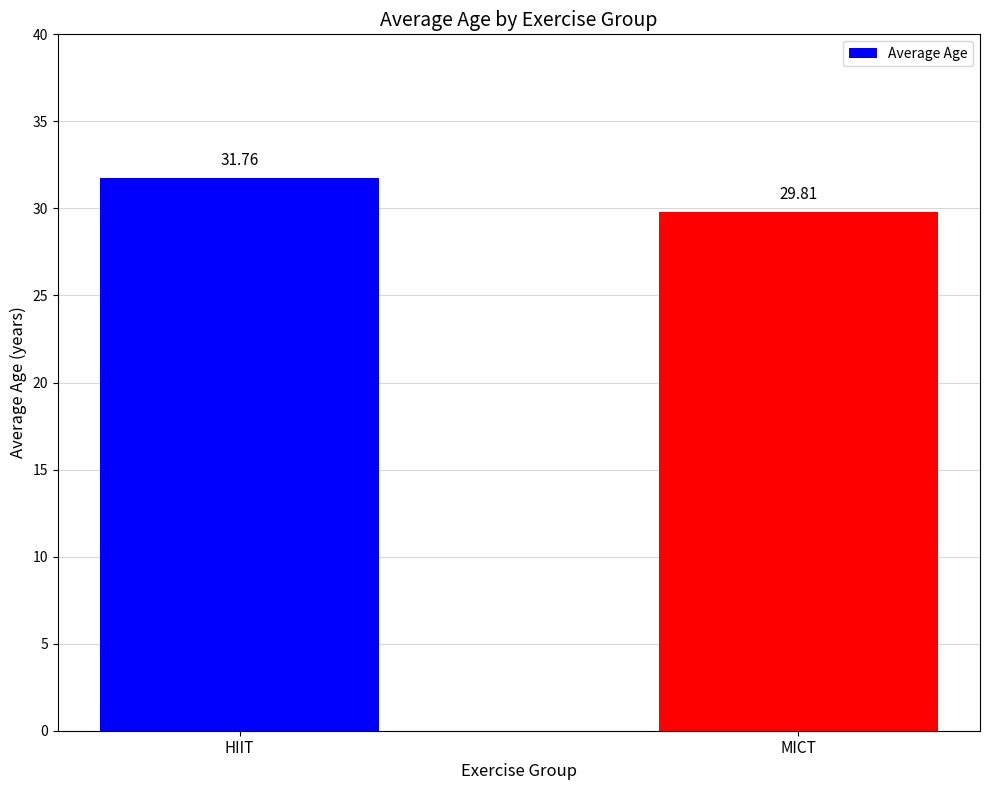

The chart shows a value of 29.8 at MICT. True or false?

True